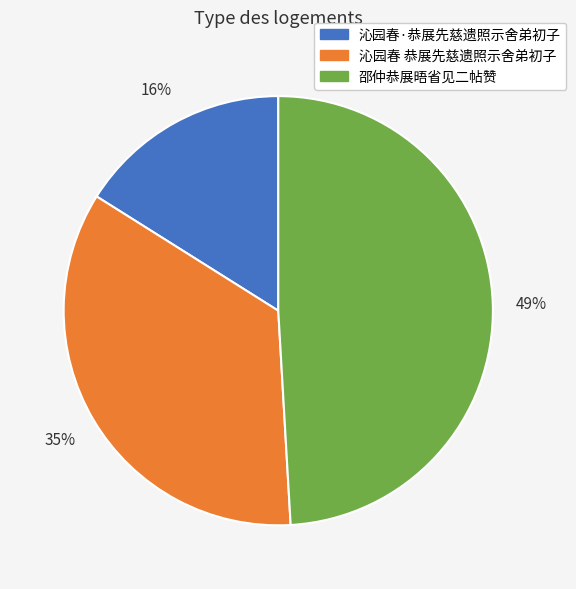

What percentage is the 邵仲恭展晤省见二帖赞 slice, to the nearest percent?

49%